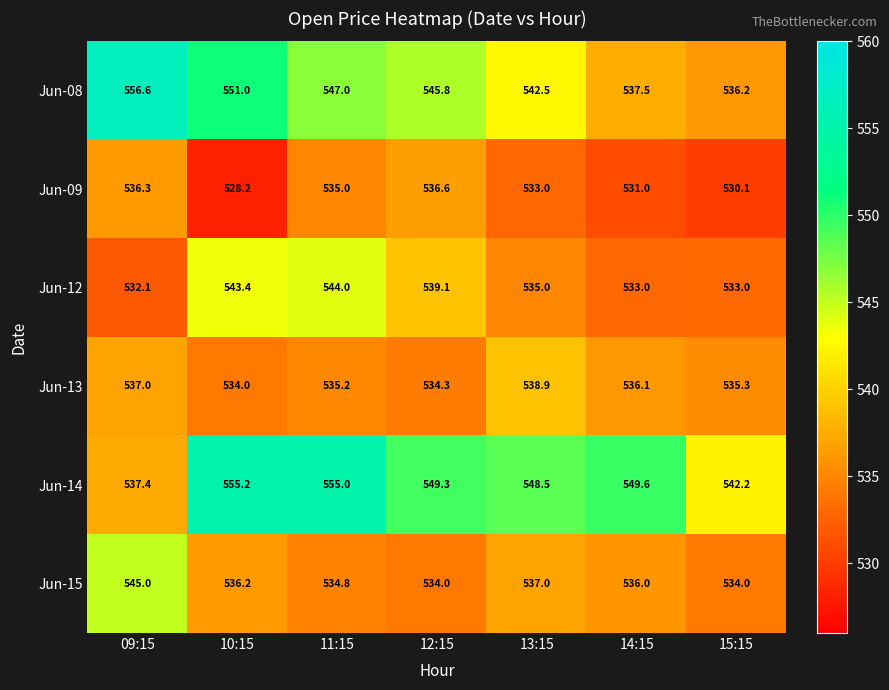

Read the Jun-13 value at 11:15.

535.2